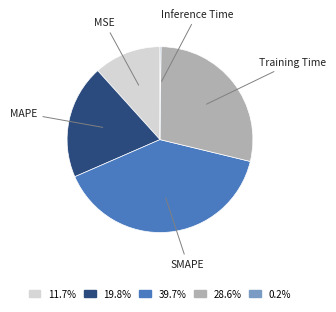

Does any single category account for the majority?

No